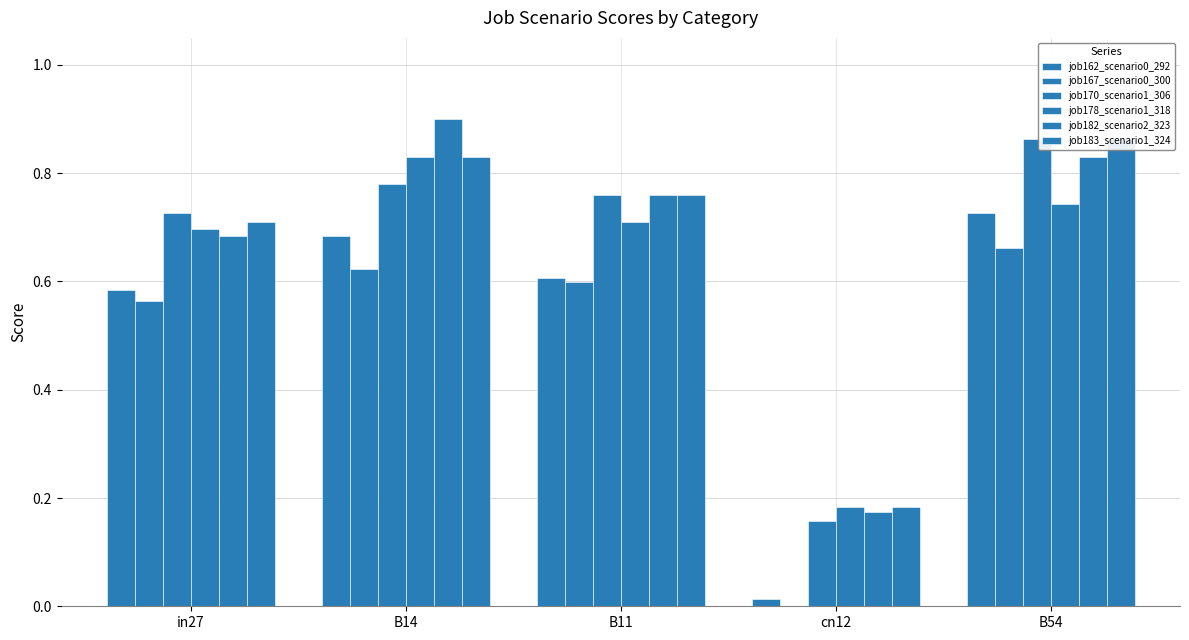

What value does the job178_scenario1_318 series have at B54?

0.7